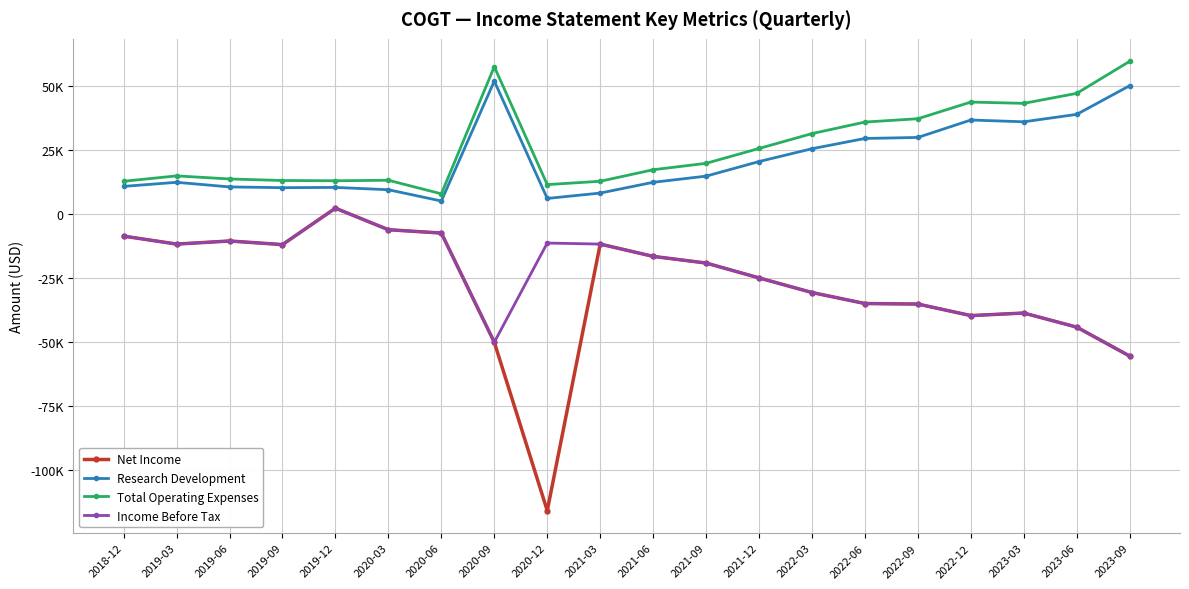

True or false: Research Development and Total Operating Expenses intersect in this chart.

False